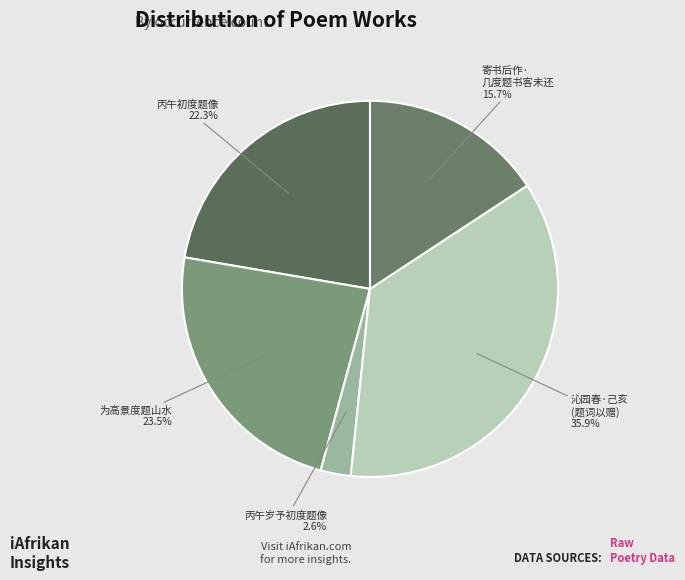

How many slices are in this pie chart?

5